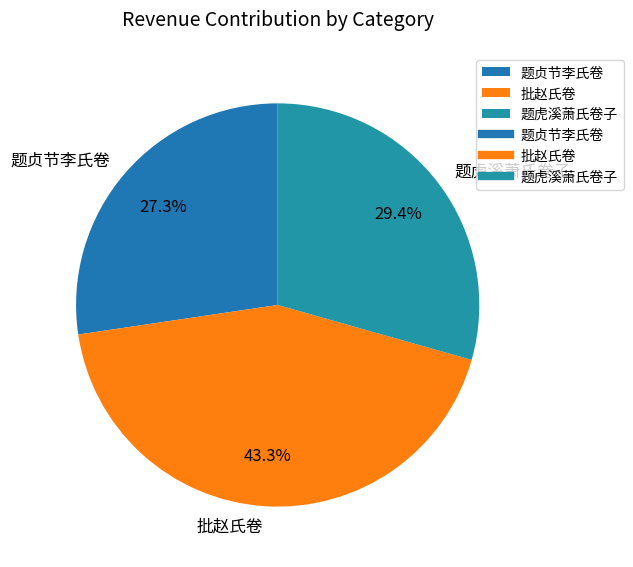

Approximately how many times larger is the value at 批赵氏卷 compared to 题贞节李氏卷?

1.6